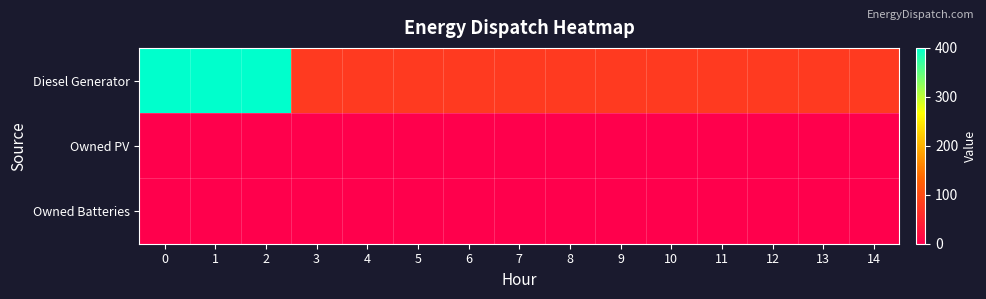

How many series are shown in this chart?

3